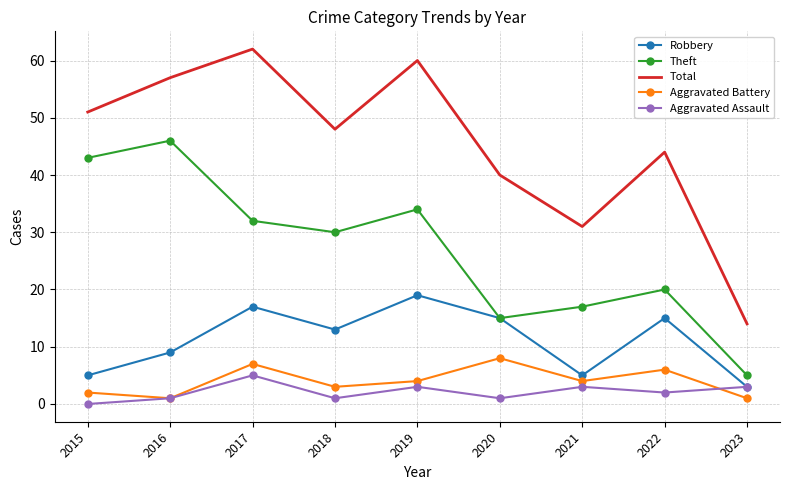

Count the number of categories in the chart.

9